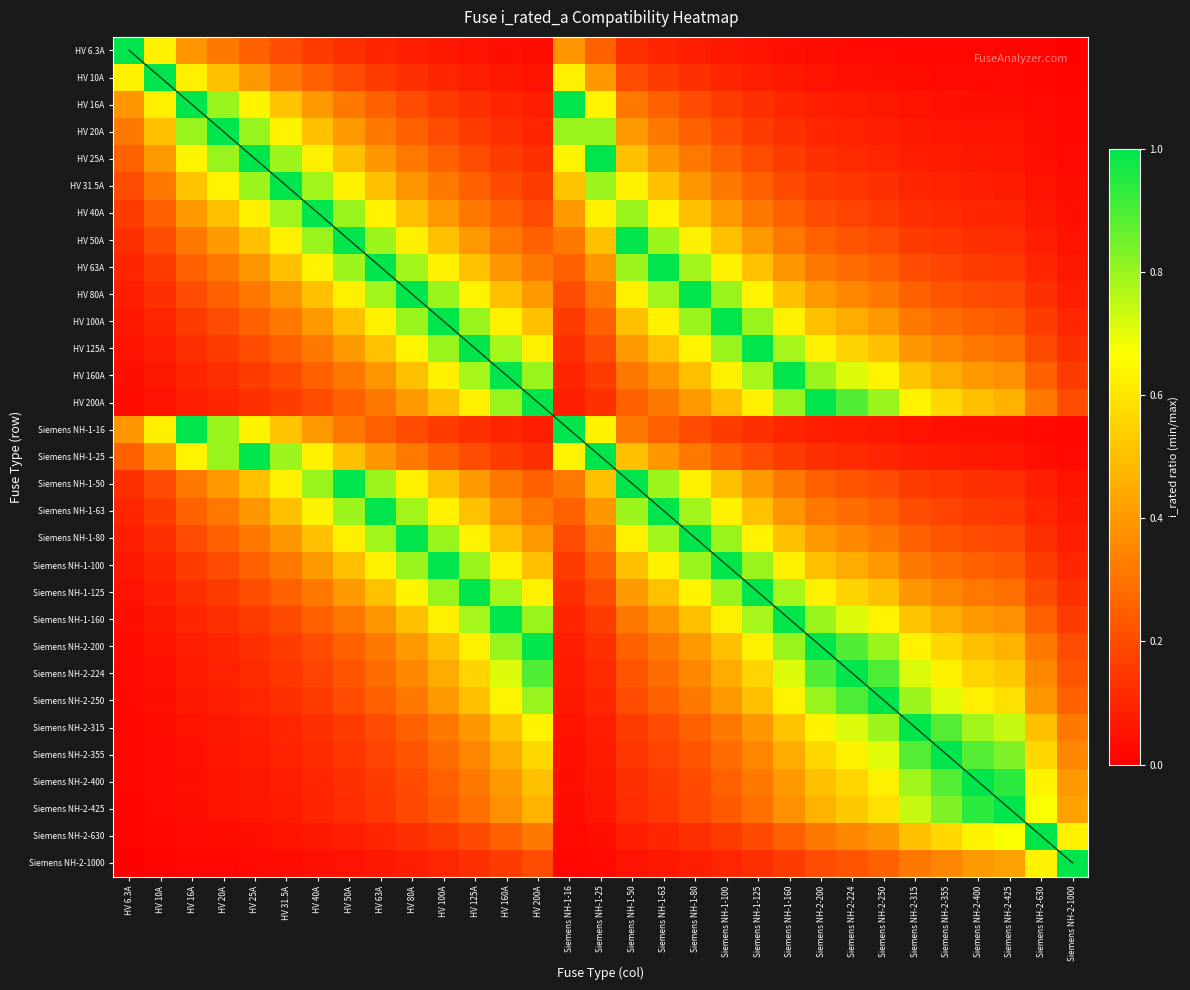

The value of Siemens NH-2-315 at Siemens NH-1-16 is 0.1. True or false?

False